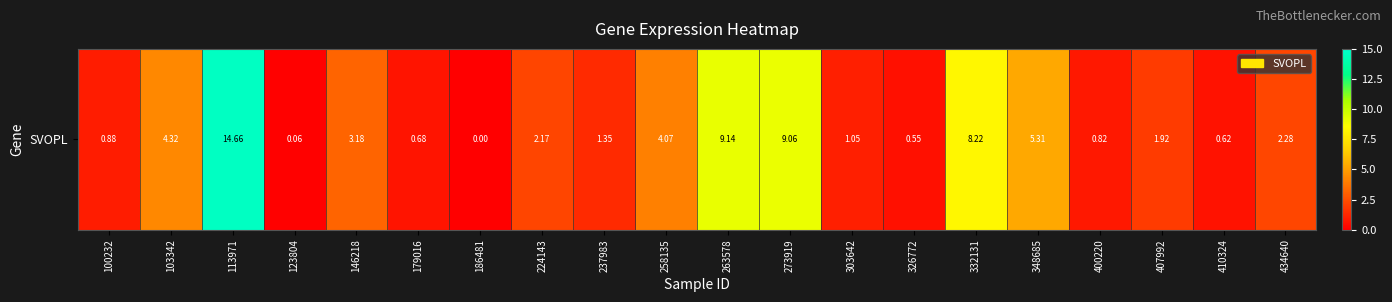

Reading left to right, list all the values displayed in this chart.

100232=0.9	103342=4.3	113971=14.7	123804=0.1	146218=3.2	179016=0.7	186481=0.0	224143=2.2	237983=1.4	258135=4.1	263578=9.1	273919=9.1	303642=1.1	326772=0.6	332131=8.2	348685=5.3	400220=0.8	407992=1.9	410324=0.6	434640=2.3